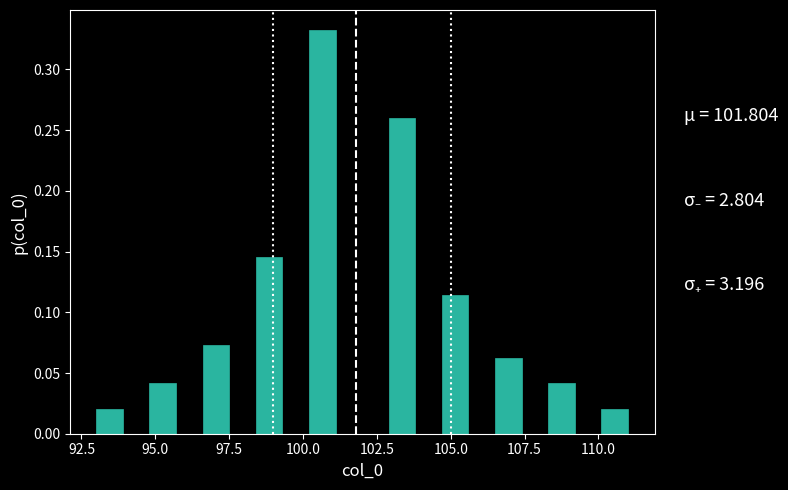

Read against the x-axis, roughly where is the centre of the tallest bar?

100.5